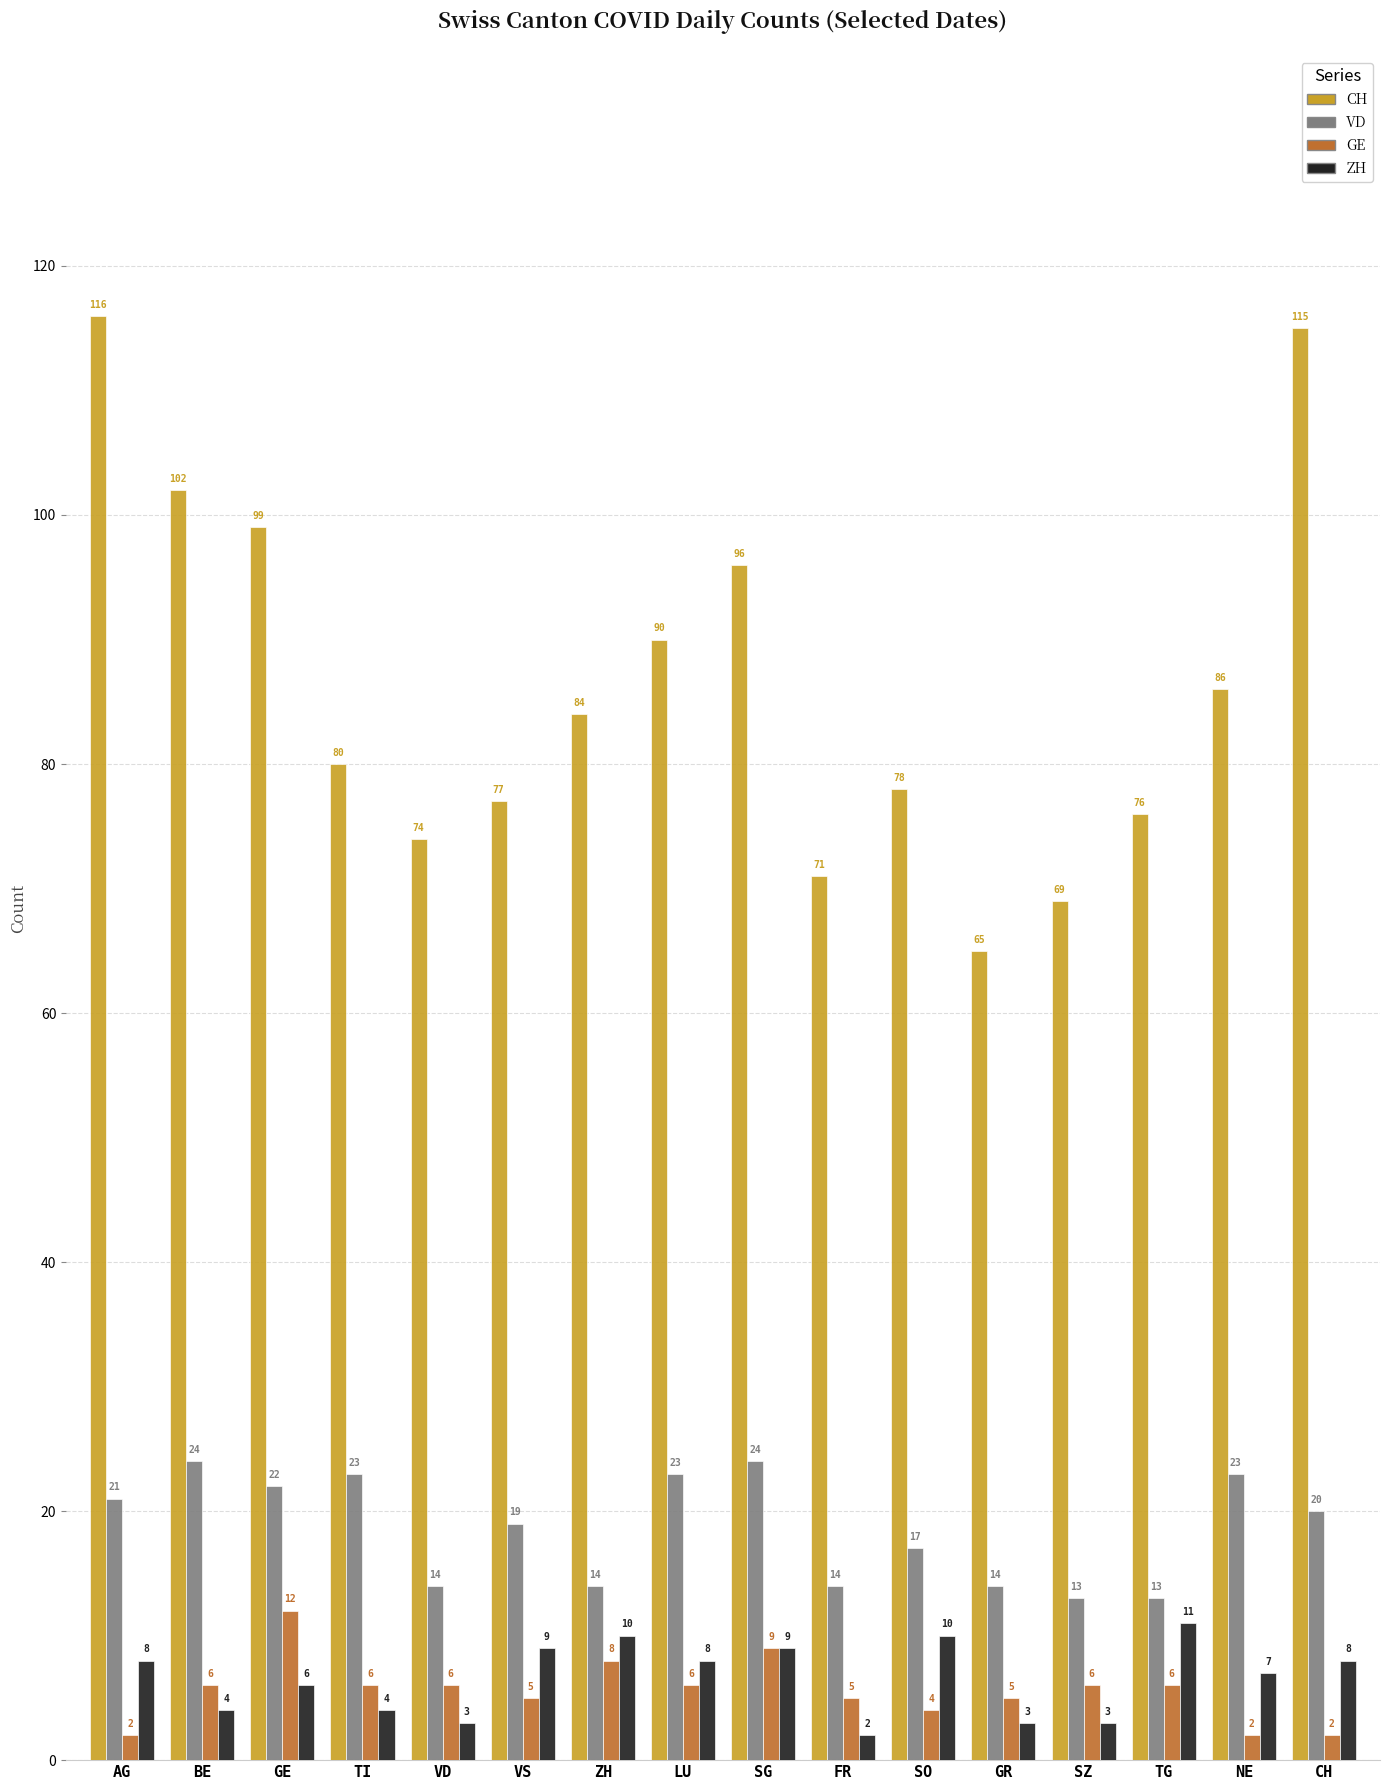

Which series changed the most between GE and TG?

CH